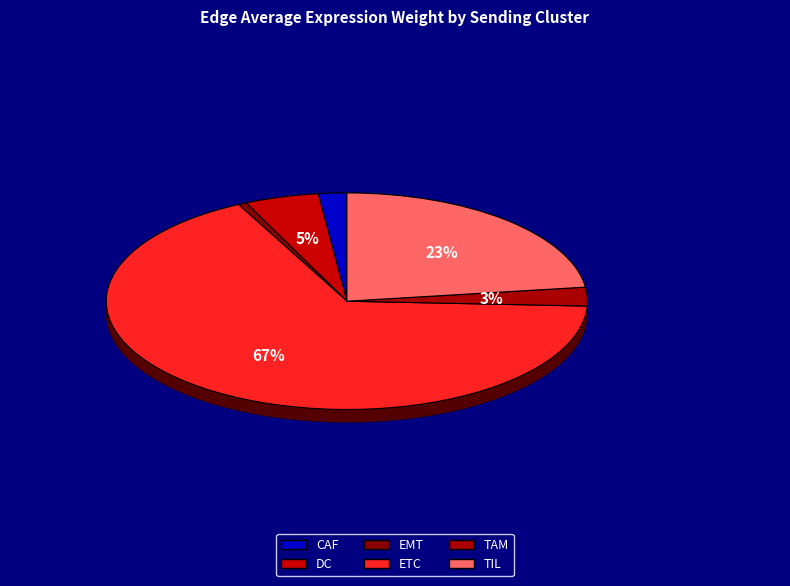

Which category has the smallest portion of the pie?

EMT